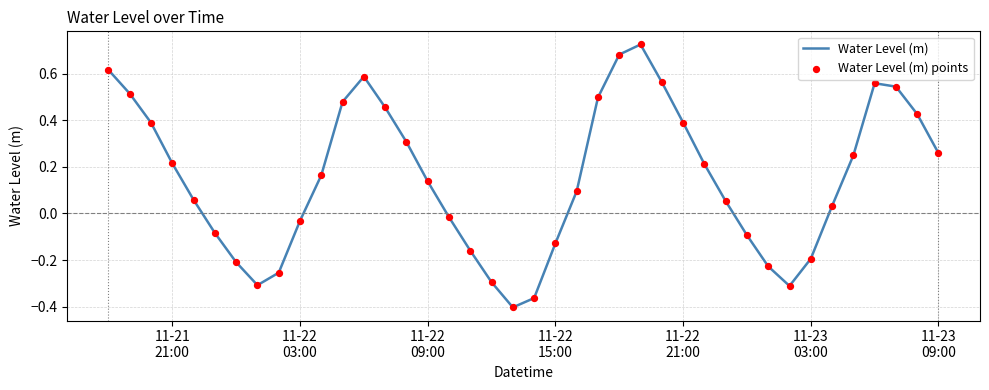

What is the difference between the maximum and minimum values?

1.1